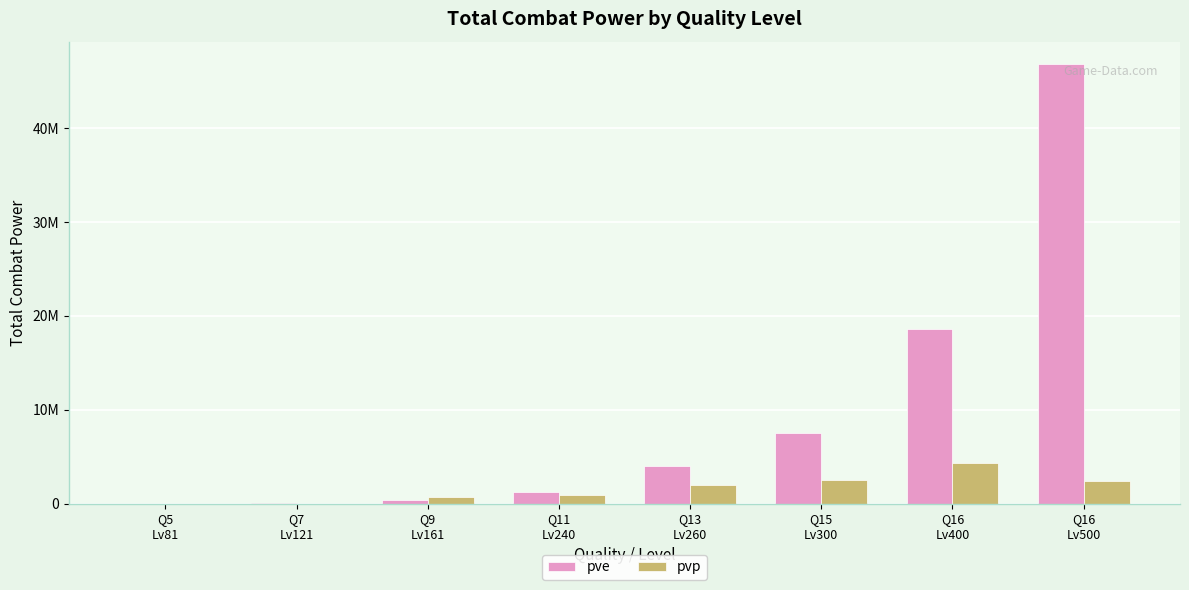

Which category has the lowest value in the pvp series?

Q5
Lv81